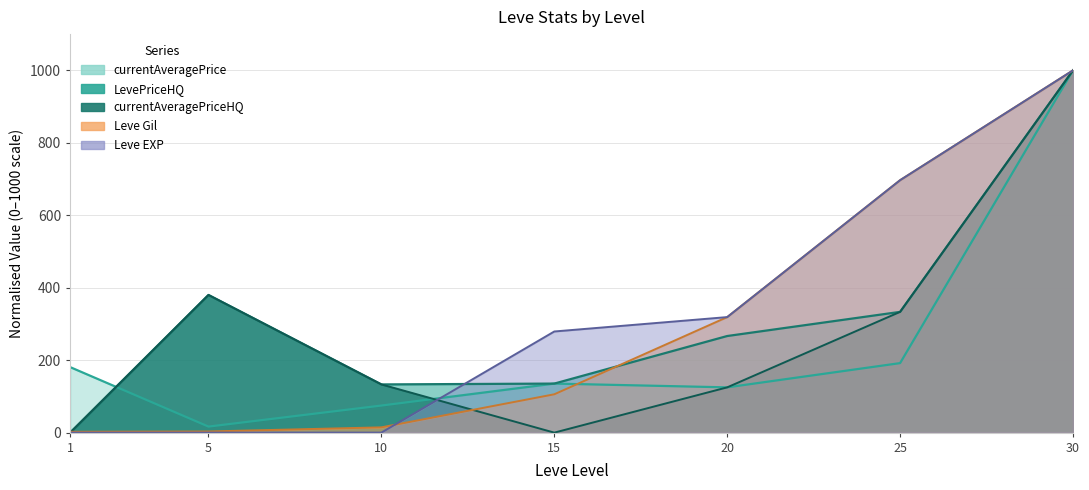

Rank the series by their maximum value, from lowest to highest.

Leve Gil, Leve EXP, currentAveragePrice, LevePriceHQ, currentAveragePriceHQ